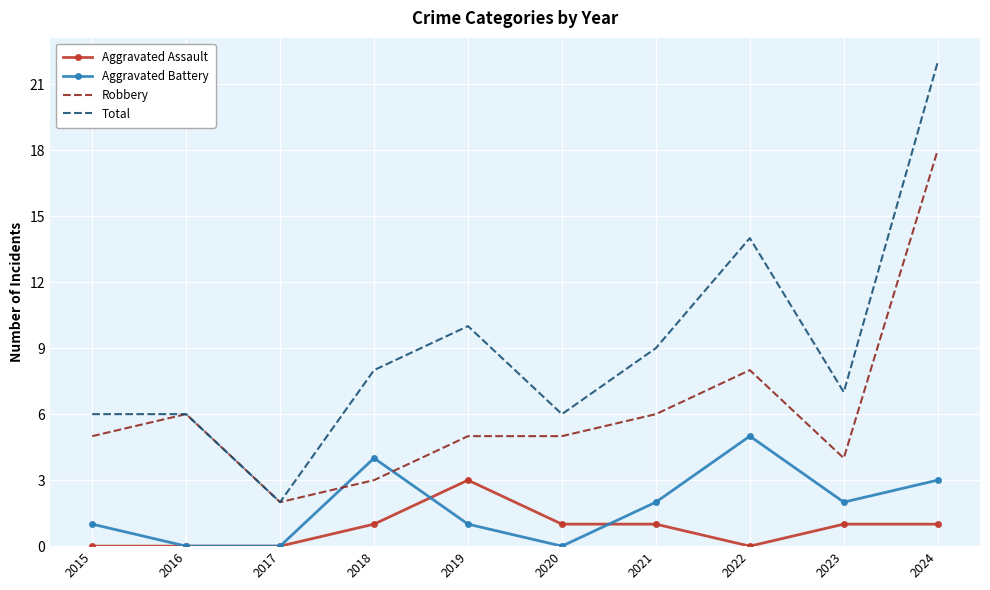

At which category does the chart reach its peak across all series?

2024